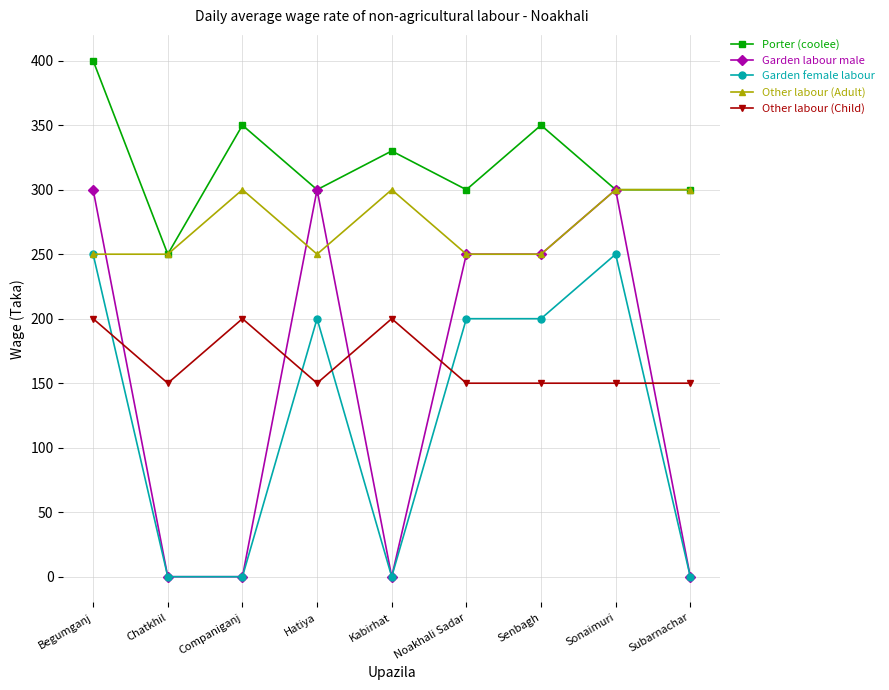

What is the maximum value for Other labour (Adult)?

300